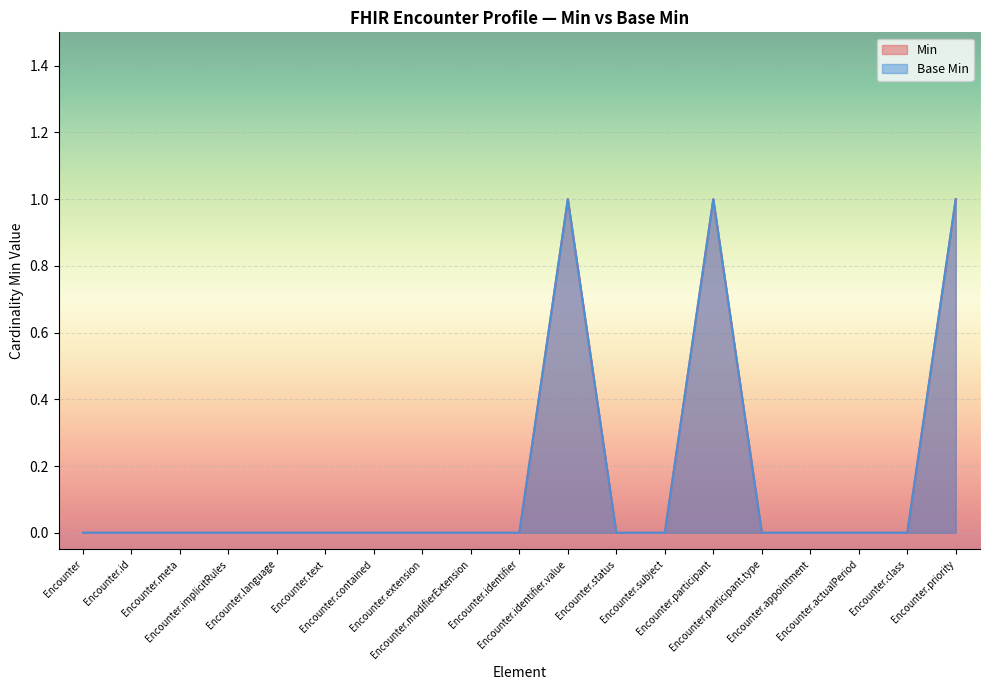

Reading left to right, what are all the values shown in this chart?

Min: Encounter=0	Encounter.id=0	Encounter.meta=0	Encounter.implicitRules=0	Encounter.language=0	Encounter.text=0	Encounter.contained=0	Encounter.extension=0	Encounter.modifierExtension=0	Encounter.identifier=0	Encounter.identifier.value=1	Encounter.status=0	Encounter.subject=0	Encounter.participant=1	Encounter.participant.type=0	Encounter.appointment=0	Encounter.actualPeriod=0	Encounter.class=0	Encounter.priority=1
Base Min: Encounter=0	Encounter.id=0	Encounter.meta=0	Encounter.implicitRules=0	Encounter.language=0	Encounter.text=0	Encounter.contained=0	Encounter.extension=0	Encounter.modifierExtension=0	Encounter.identifier=0	Encounter.identifier.value=1	Encounter.status=0	Encounter.subject=0	Encounter.participant=1	Encounter.participant.type=0	Encounter.appointment=0	Encounter.actualPeriod=0	Encounter.class=0	Encounter.priority=1